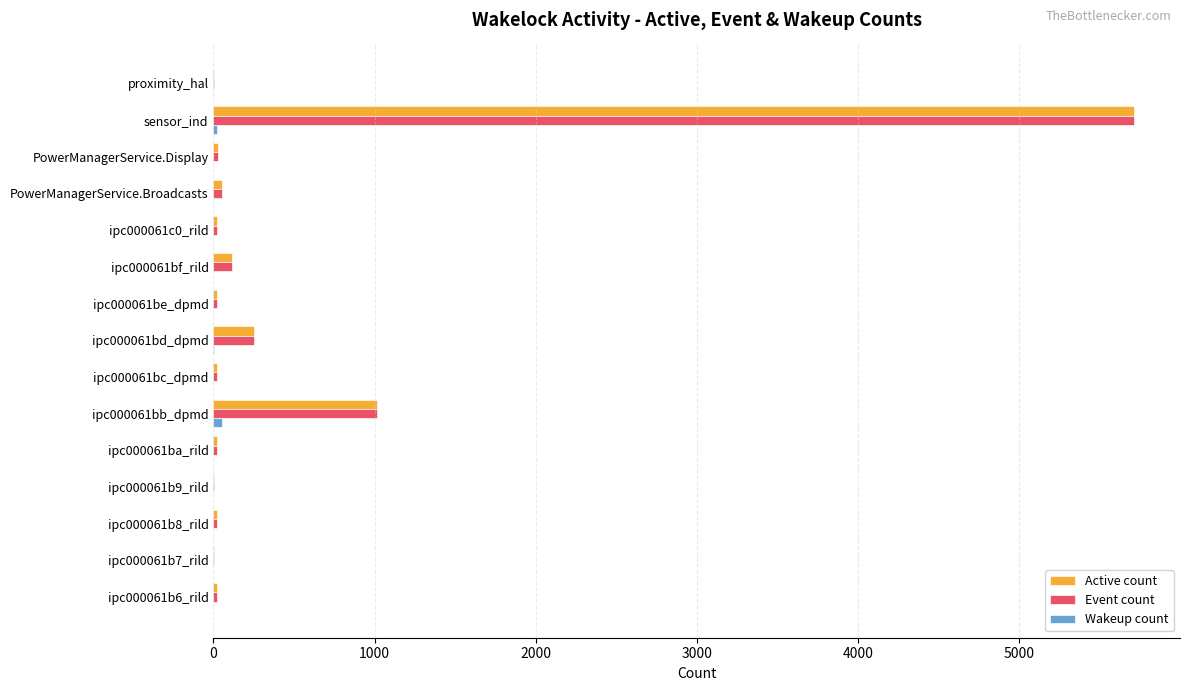

At which category does the chart reach its peak across all series?

sensor_ind